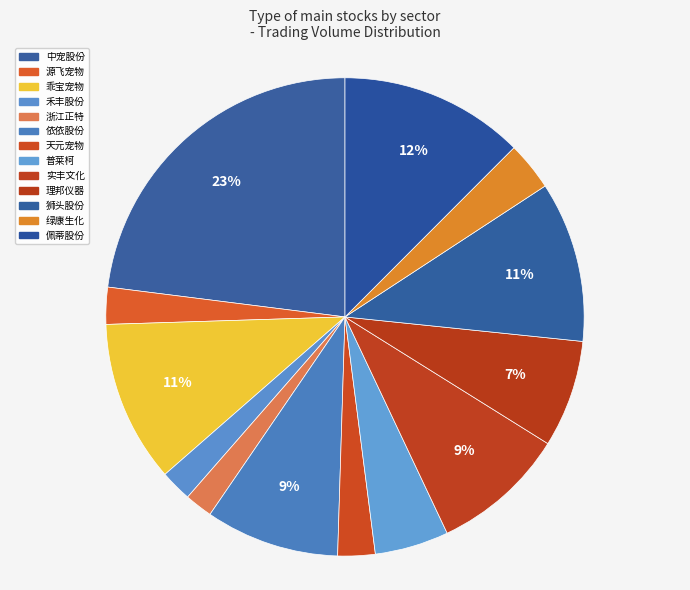

How many segments does this pie chart have?

13